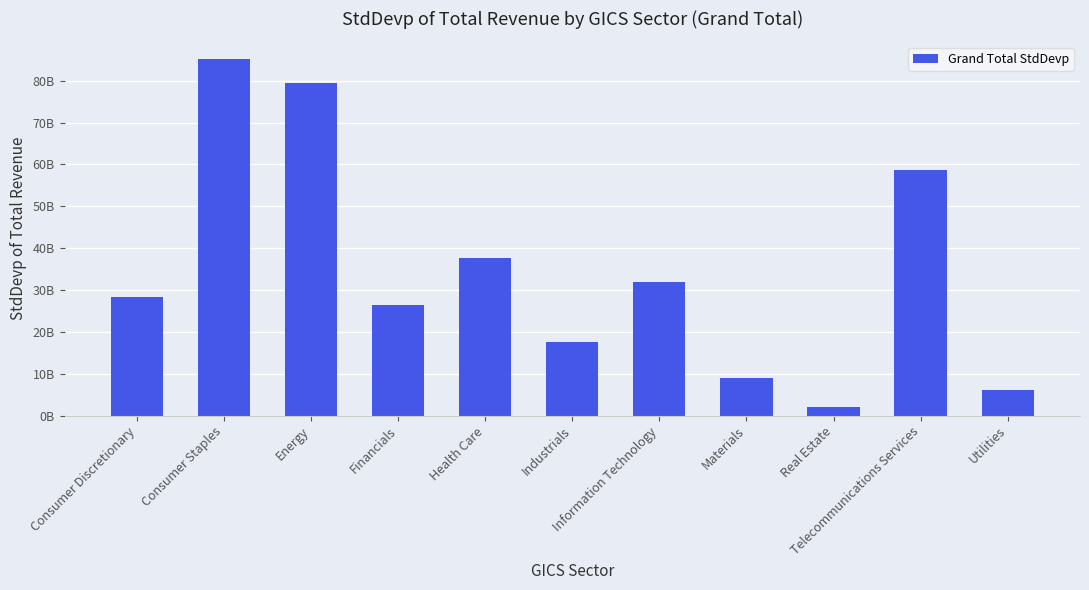

Are the bars horizontal?

No